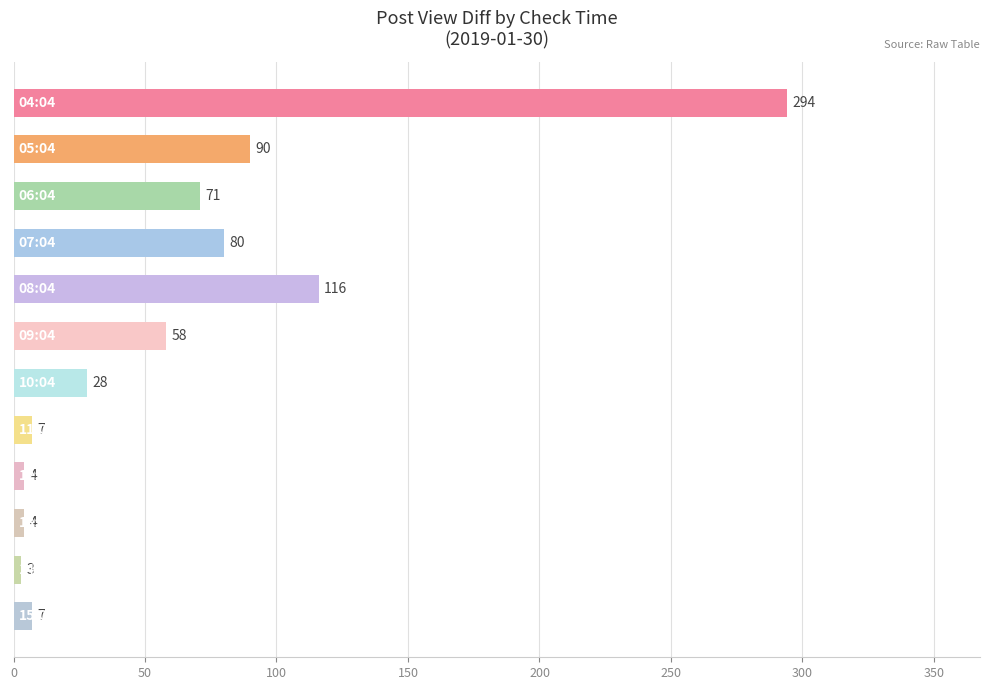

Reading bottom to top, transcribe all the data shown in this chart.

7	3	4	4	7	28	58	116	80	71	90	294